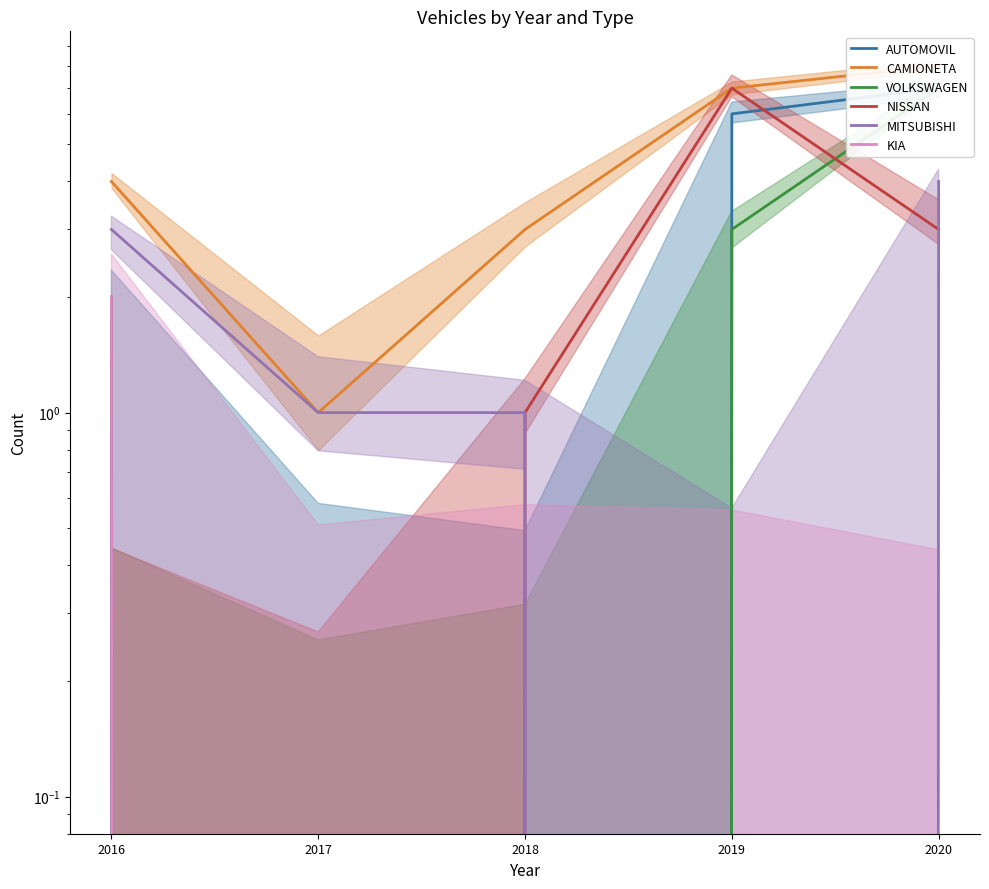

How many values in the KIA series exceed 0?

1